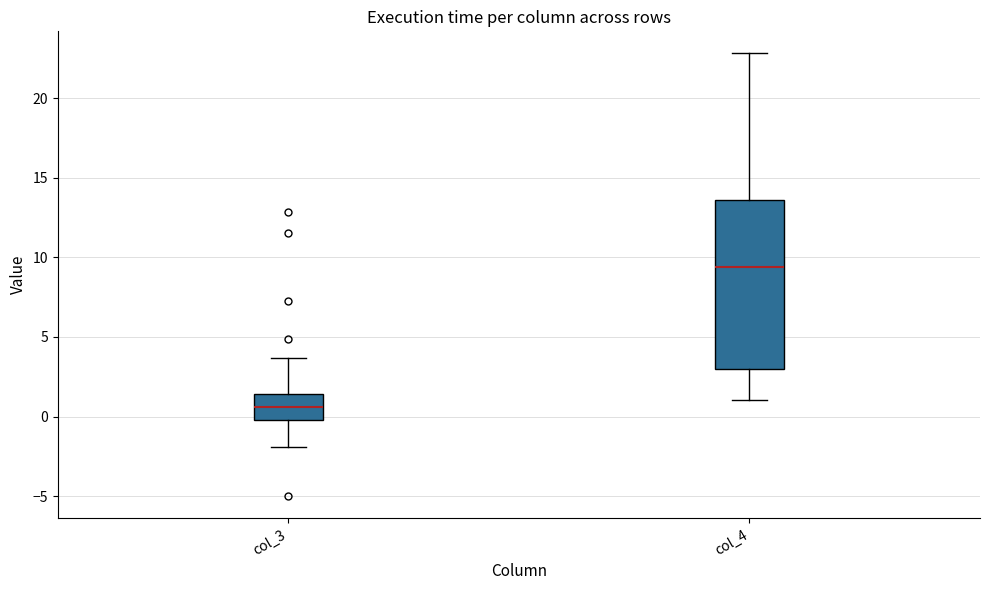

Reading left to right, transcribe this box plot: for each box, give where its median line is, the range the box spans, and where its two whiskers end, as read against the y-axis. The values are not printed on the chart, so give them approximately, as read against the axis.

col_3: median 0.5, box 0.0 to 1.5, whiskers -2.0 to 3.5
col_4: median 9.5, box 3.0 to 13.5, whiskers 1.0 to 23.0